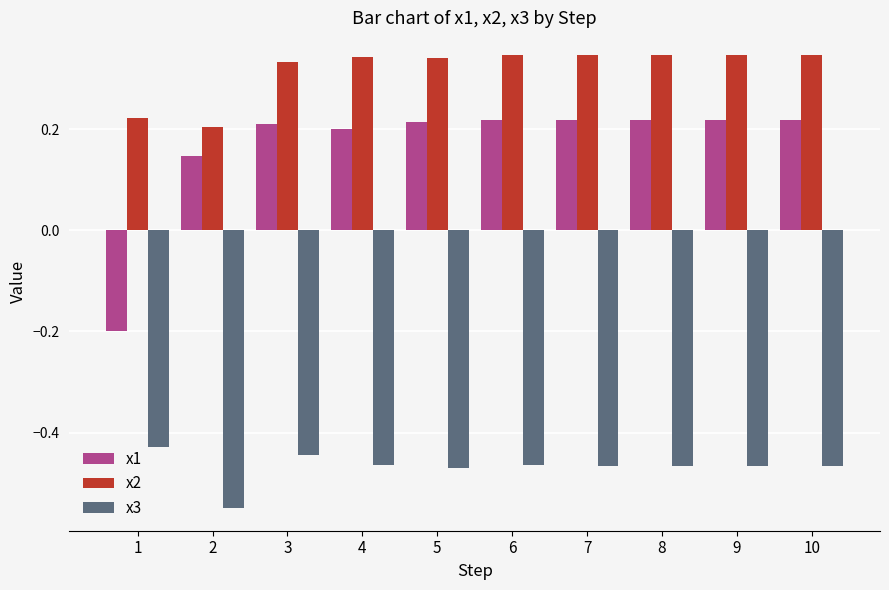

True or false: x1 has a value of 0.4 at 10.

False